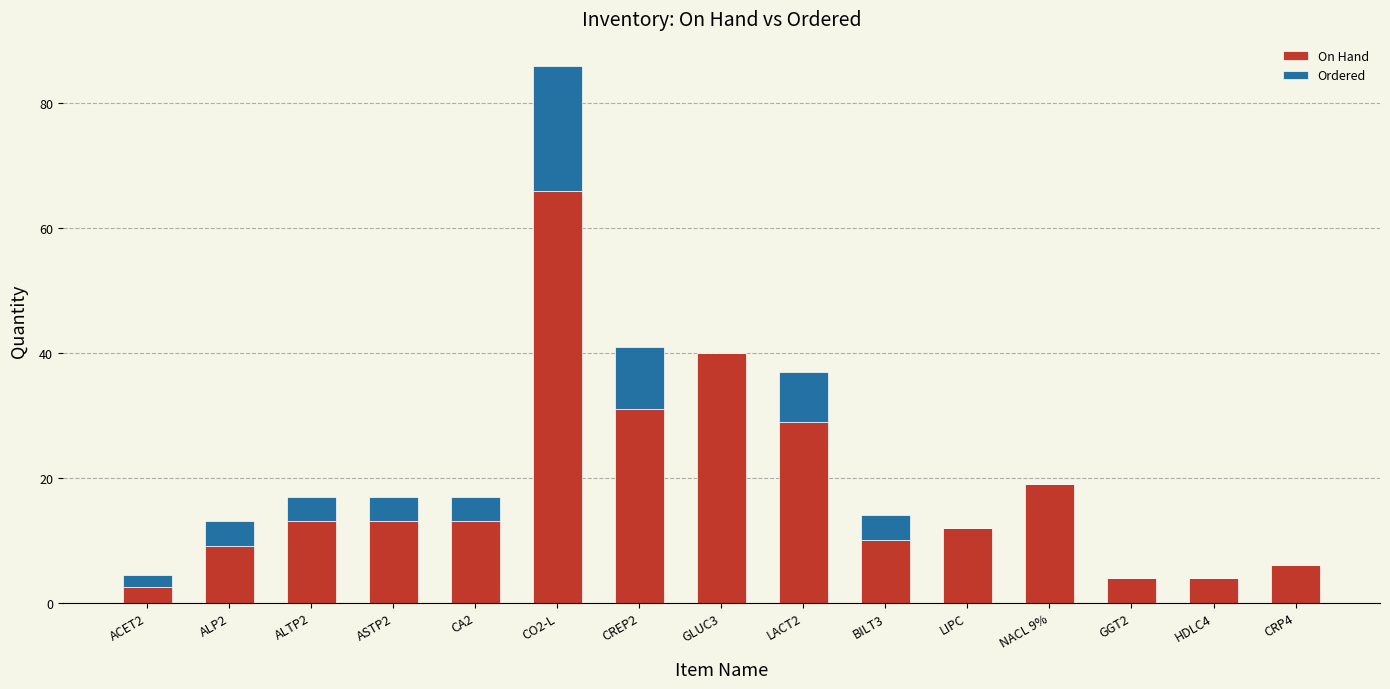

At which category is the sum across all series the highest?

CO2-L